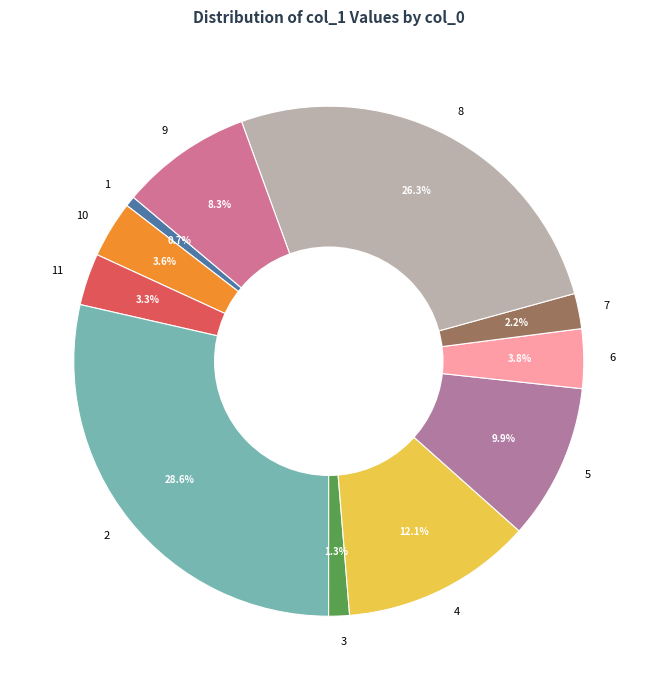

What percentage is the 11 slice, to the nearest percent?

3%